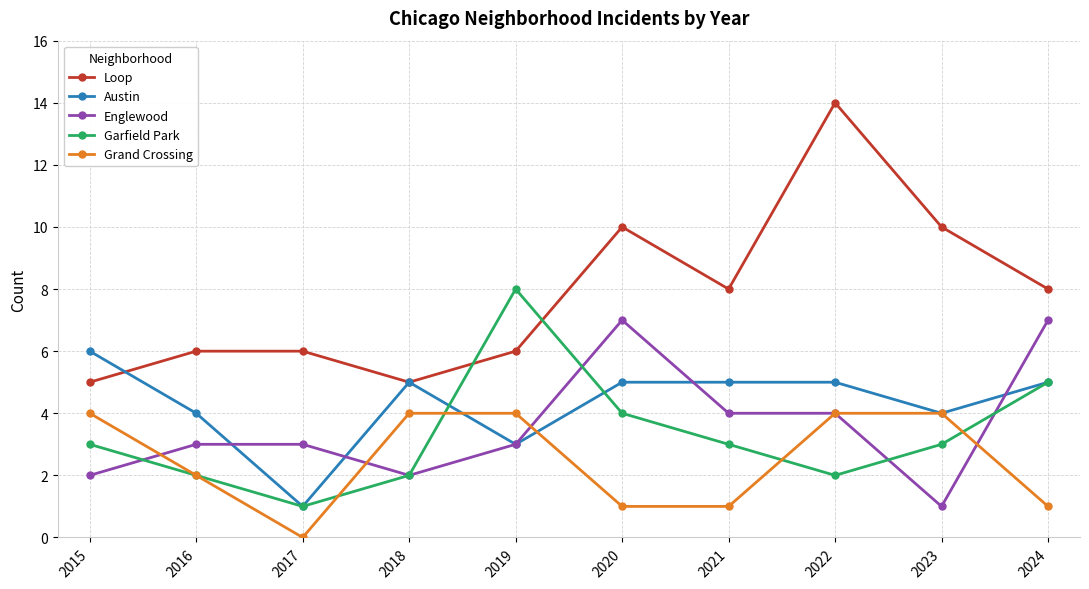

Count the Grand Crossing values in the range 1 to 4.

9